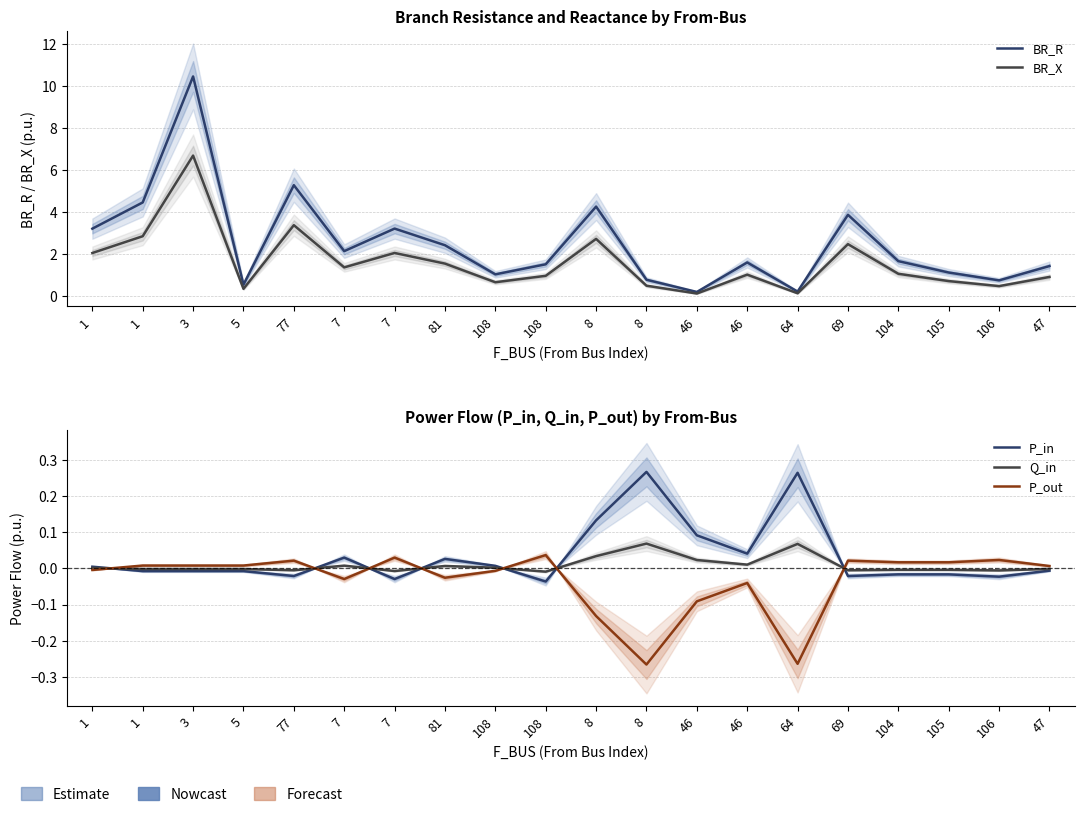

What is the total value across all series at 46?

0.4